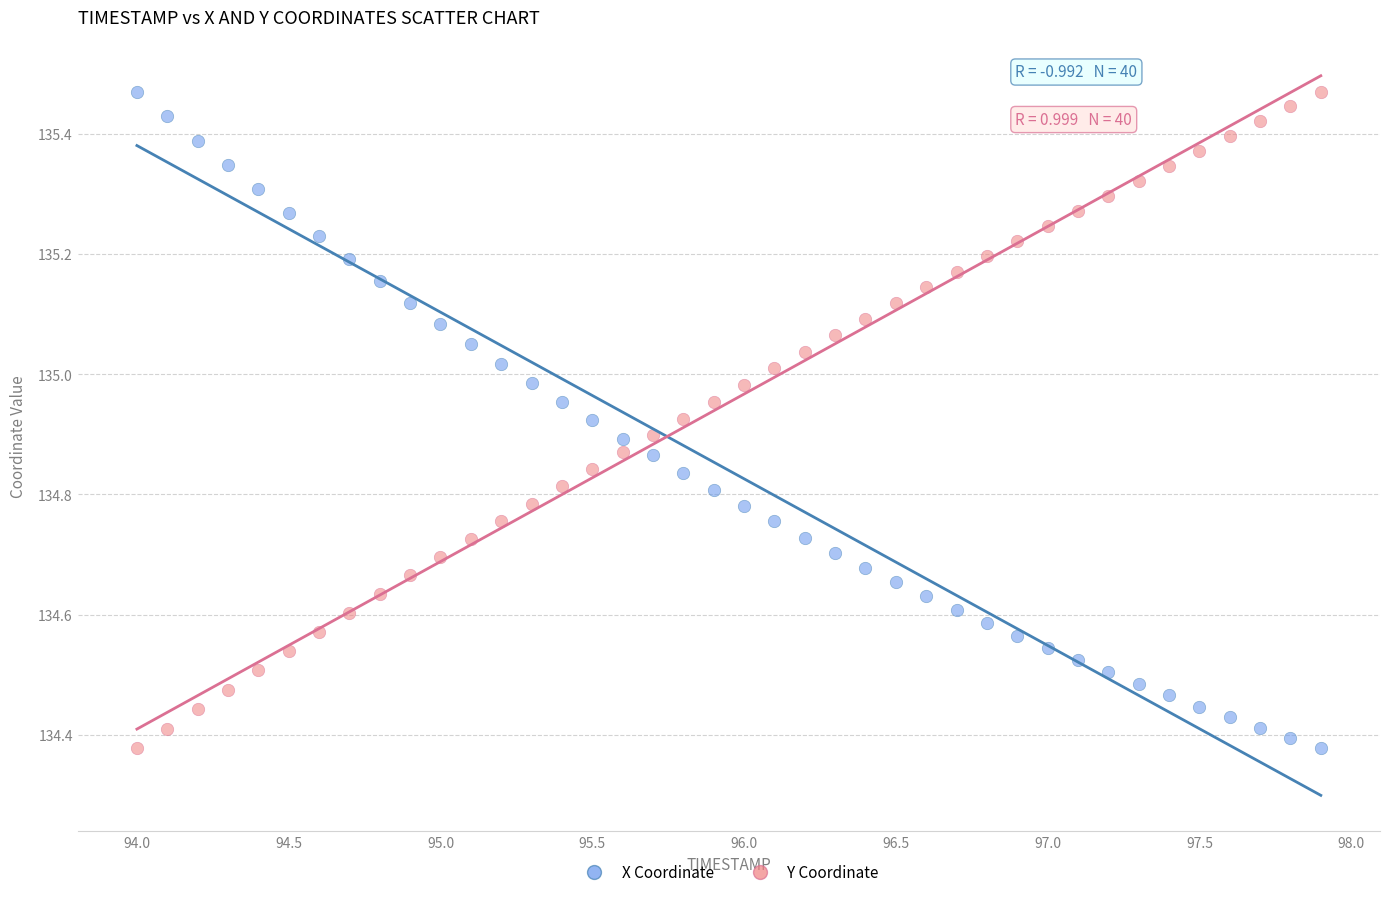

Across all data points, what is the range of X values (max minus min)?

3.9